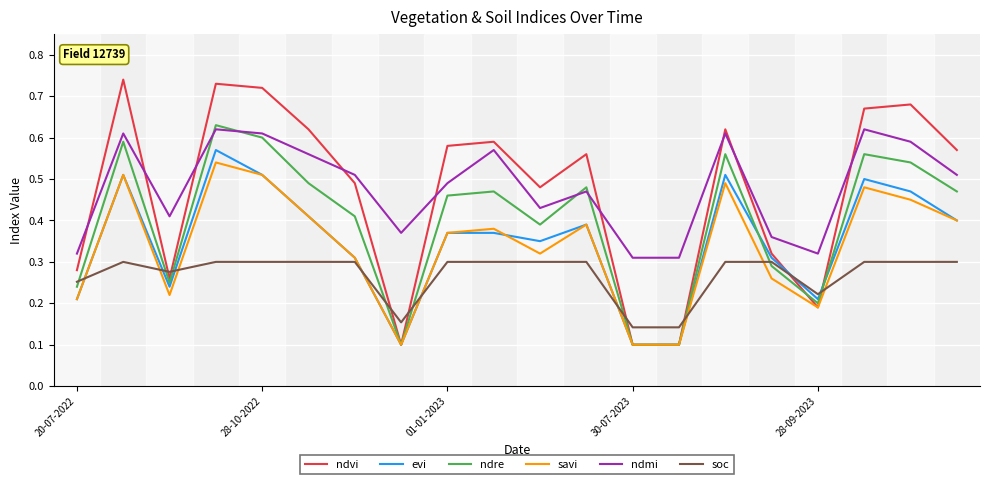

Rank the series by their maximum value, from highest to lowest.

ndvi, ndre, ndmi, evi, savi, soc